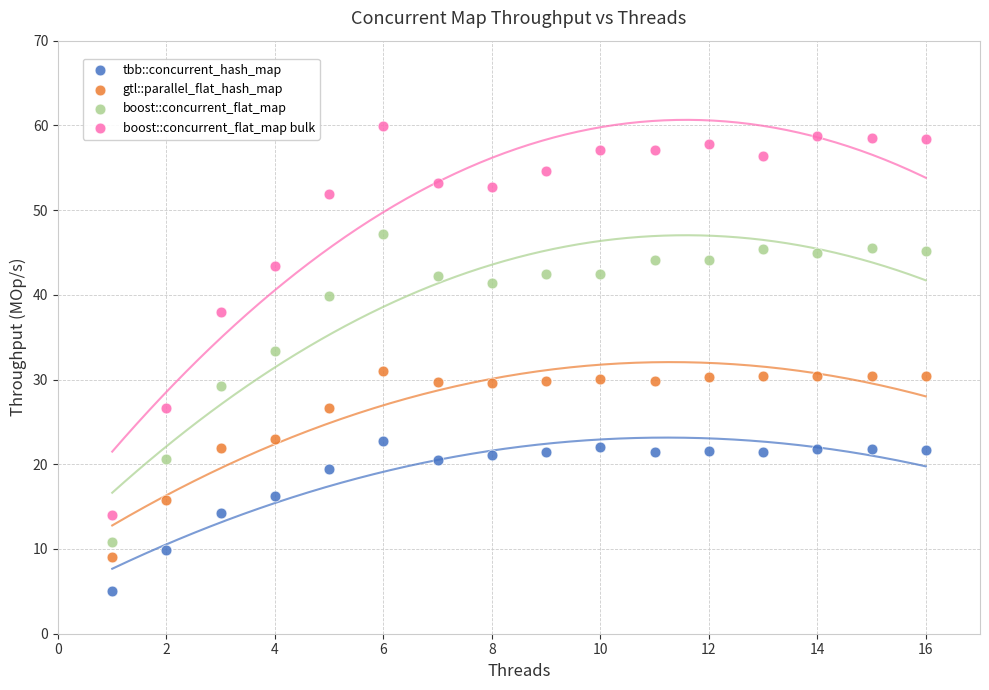

Which series has the largest Y range (max minus min)?

boost::concurrent_flat_map bulk